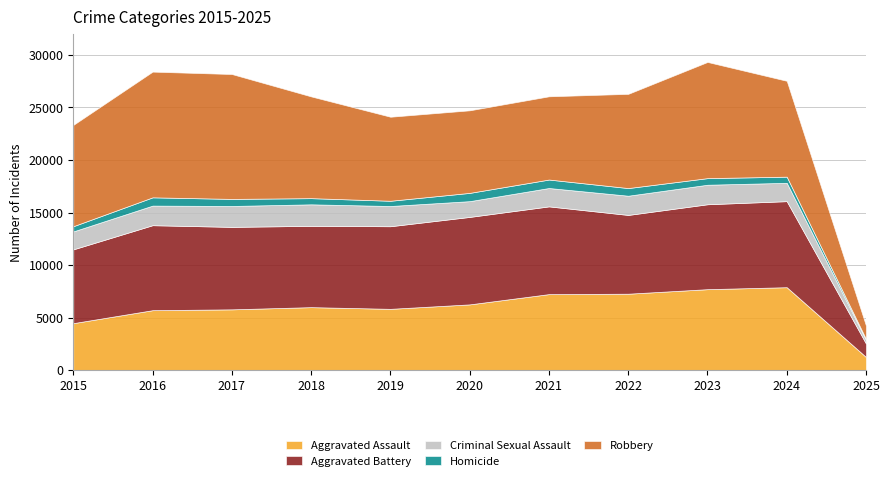

How many data points in Aggravated Battery are less than 7858?

5